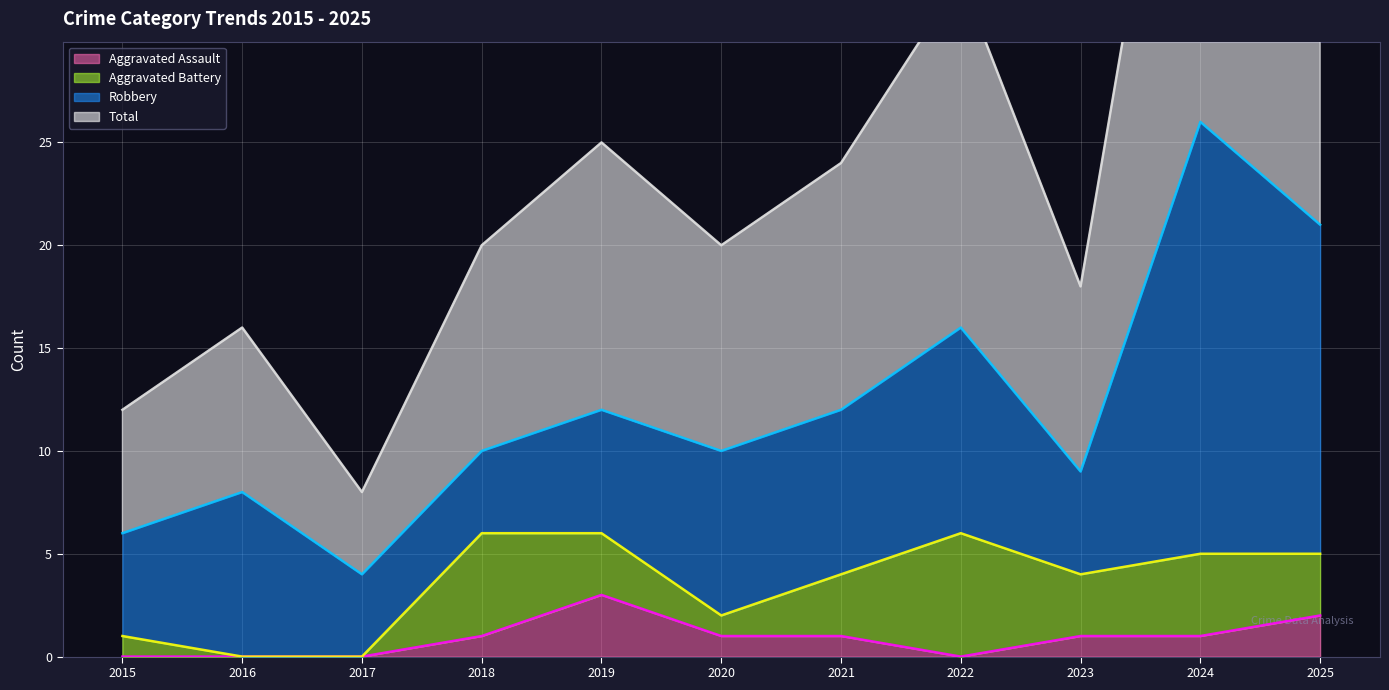

What value does the Total series have at 2022, to the nearest 10?

30